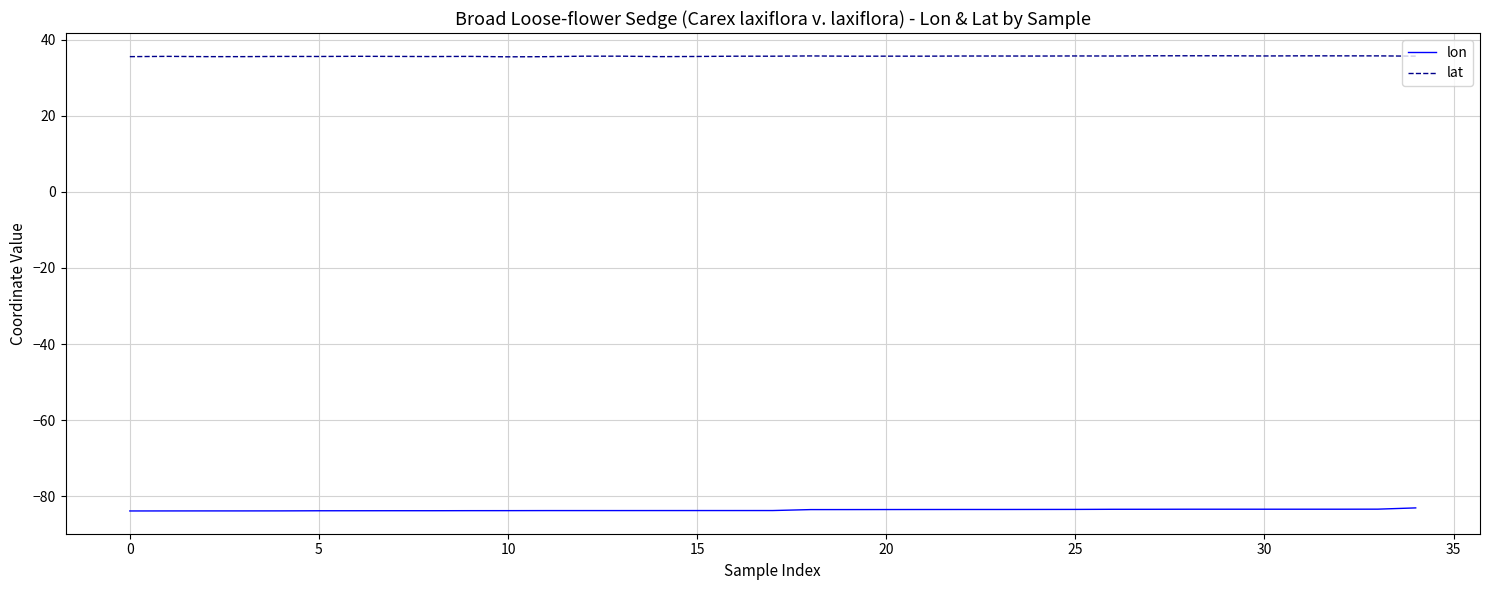

True or false: lon and lat cross at least once.

False